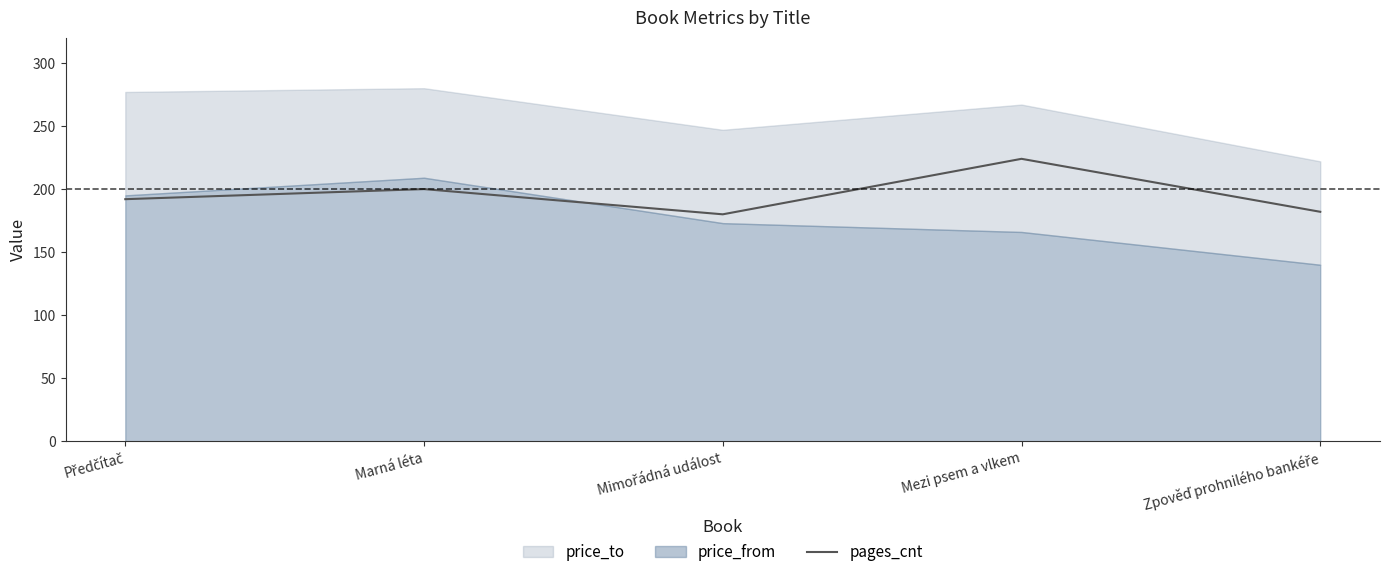

The value of pages_cnt at Marná léta is 200. True or false?

True